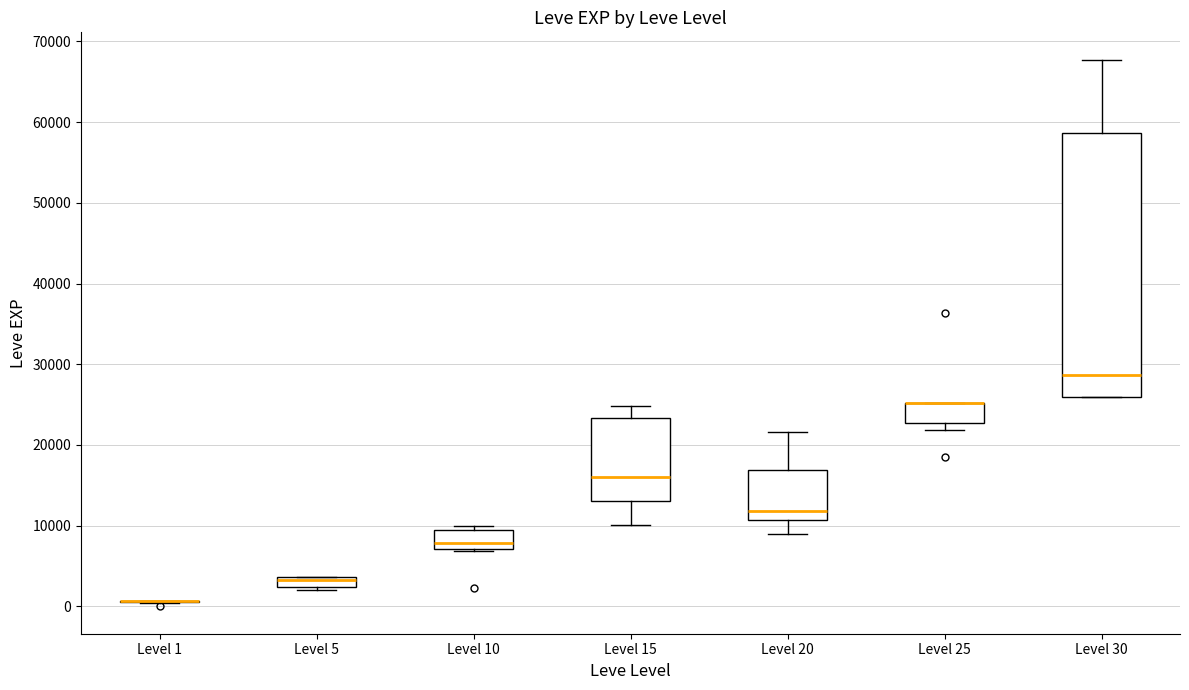

Comparing the boxes themselves (not the whiskers), which one is the tallest?

Level 30